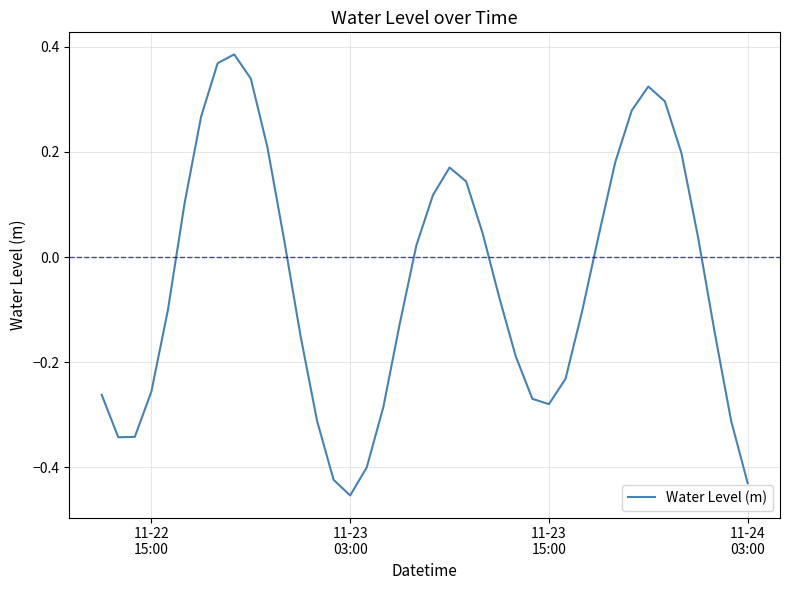

What is the difference between the maximum and minimum values?

0.8